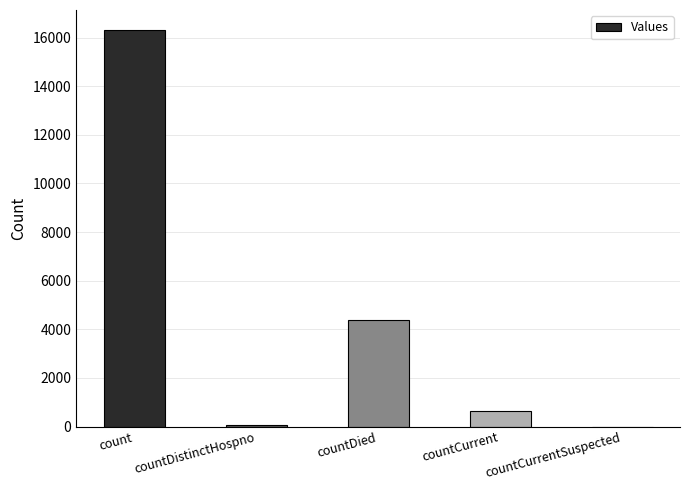

The chart shows a value of -7961 at countCurrentSuspected. True or false?

False